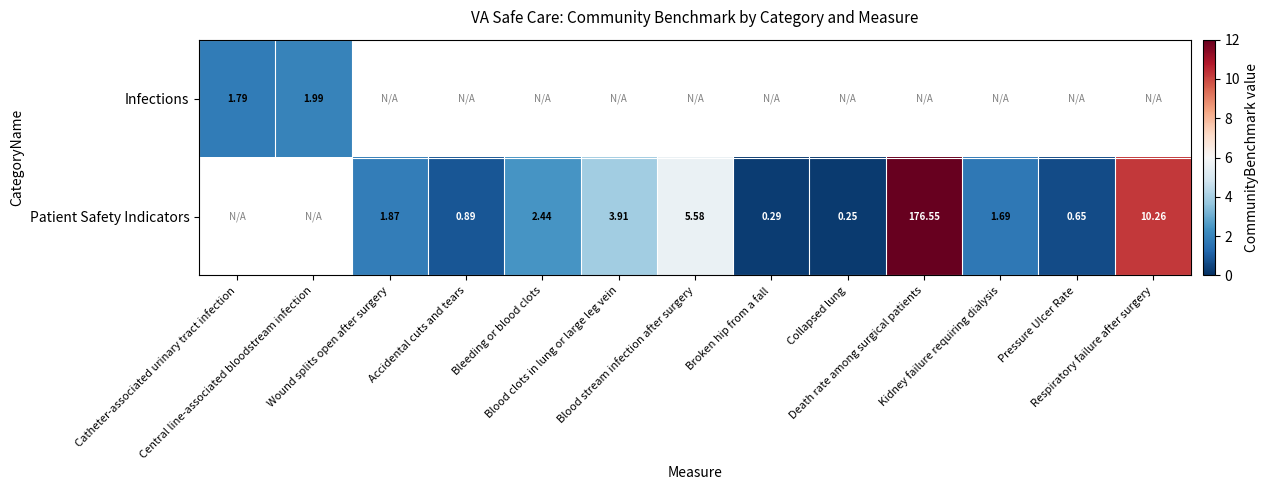

Where does the Patient Safety Indicators series first go above 1?

Wound splits open after surgery